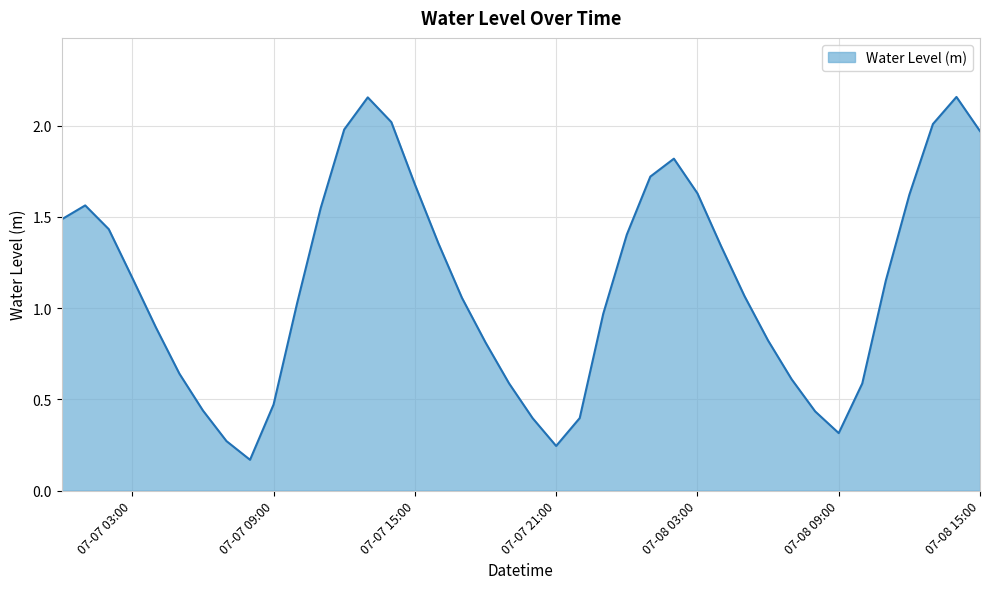

Rank the categories by value from highest to lowest.

2023-07-08 14:00:00, 2023-07-07 13:00:00, 2023-07-07 14:00:00, 2023-07-08 13:00:00, 2023-07-07 12:00:00, 2023-07-08 15:00:00, 2023-07-08 02:00:00, 2023-07-08 01:00:00, 2023-07-07 15:00:00, 2023-07-08 03:00:00, 2023-07-08 12:00:00, 2023-07-07 01:00:00, 2023-07-07 11:00:00, 2023-07-07 00:00:00, 2023-07-07 02:00:00, 2023-07-08 00:00:00, 2023-07-07 16:00:00, 2023-07-08 04:00:00, 2023-07-07 03:00:00, 2023-07-08 11:00:00, 2023-07-08 05:00:00, 2023-07-07 17:00:00, 2023-07-07 10:00:00, 2023-07-07 23:00:00, 2023-07-07 04:00:00, 2023-07-08 06:00:00, 2023-07-07 18:00:00, 2023-07-07 05:00:00, 2023-07-08 07:00:00, 2023-07-07 19:00:00, 2023-07-08 10:00:00, 2023-07-07 09:00:00, 2023-07-07 06:00:00, 2023-07-08 08:00:00, 2023-07-07 22:00:00, 2023-07-07 20:00:00, 2023-07-08 09:00:00, 2023-07-07 07:00:00, 2023-07-07 21:00:00, 2023-07-07 08:00:00